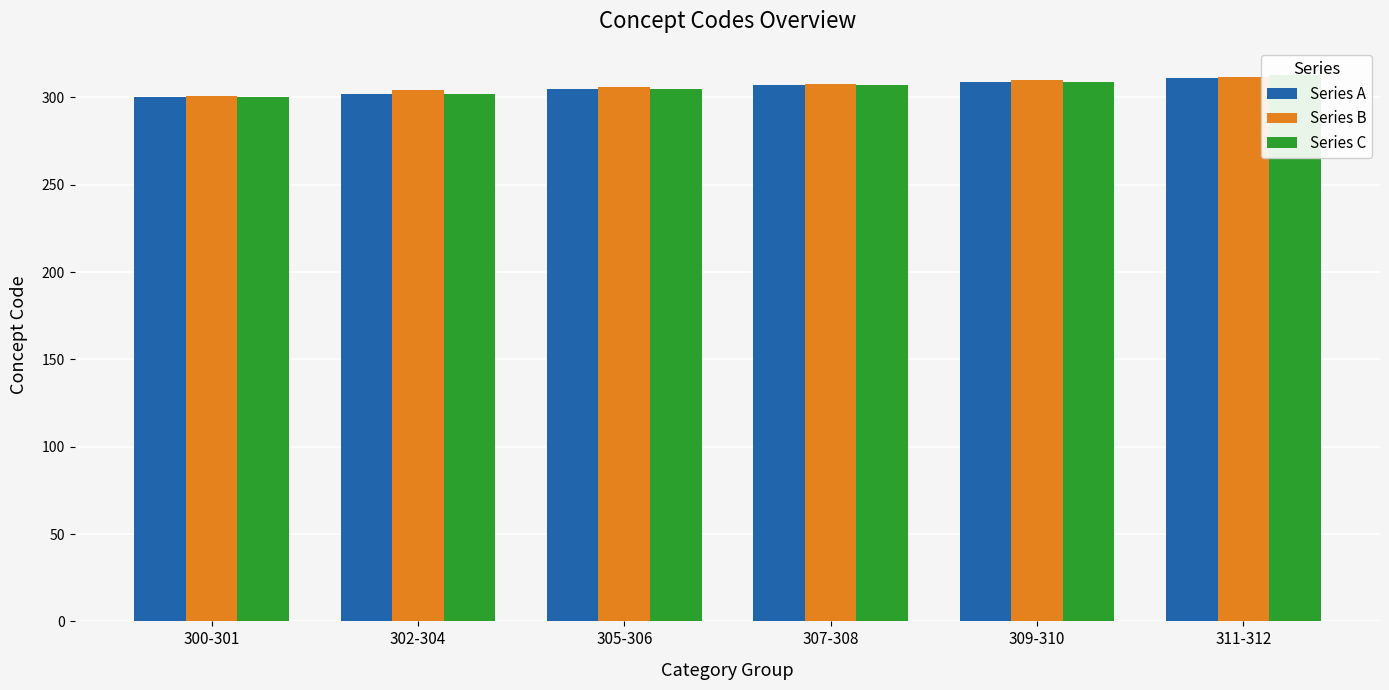

At how many categories does at least one series exceed 306?

3